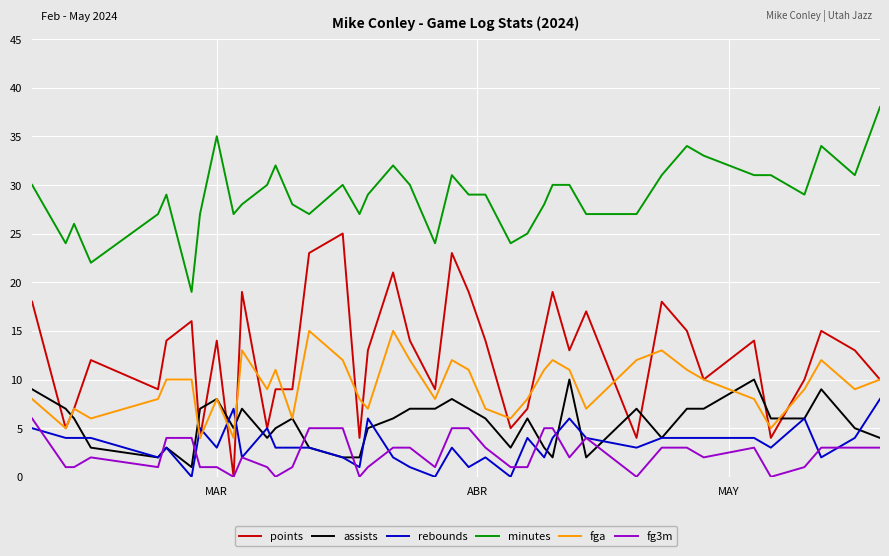

What is the maximum value shown in the chart?

38